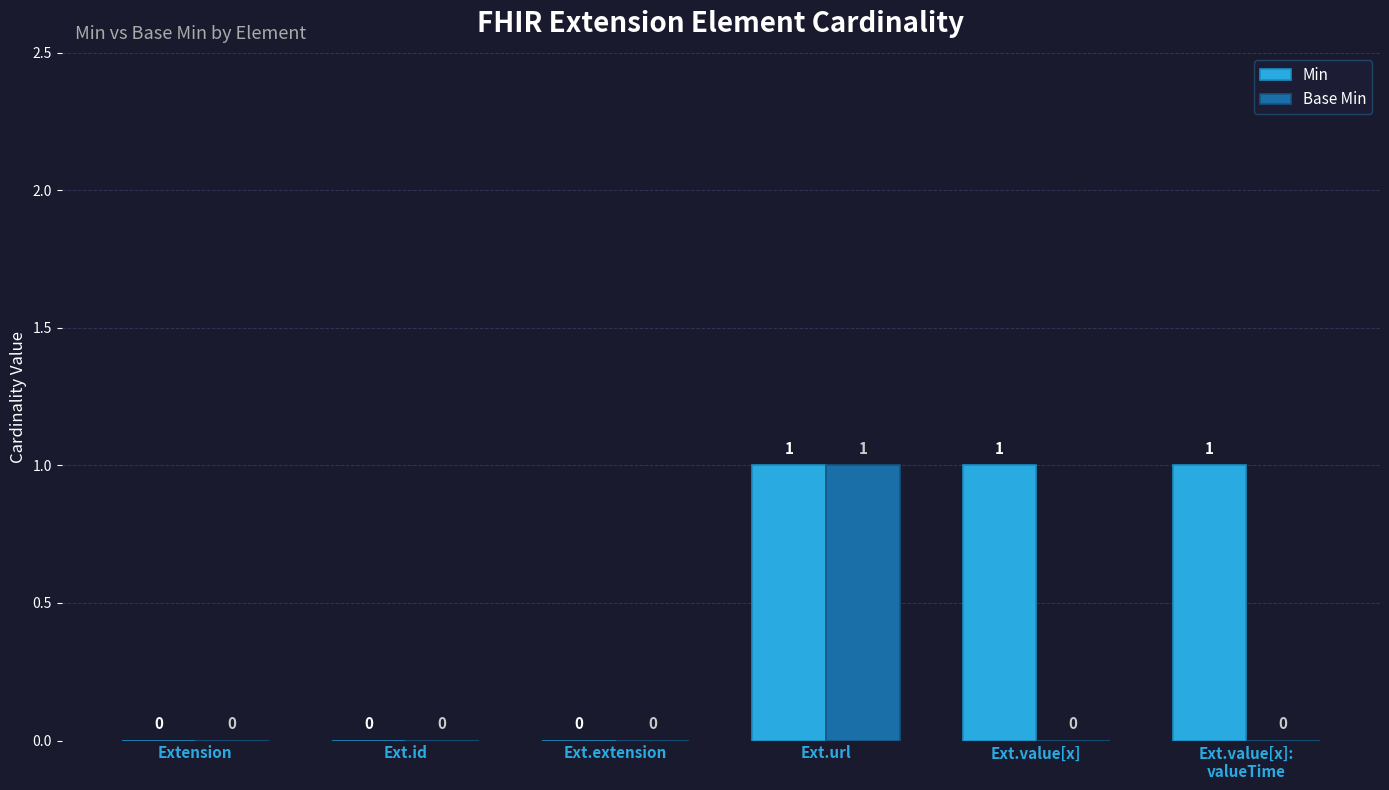

How many groups of bars are there?

6